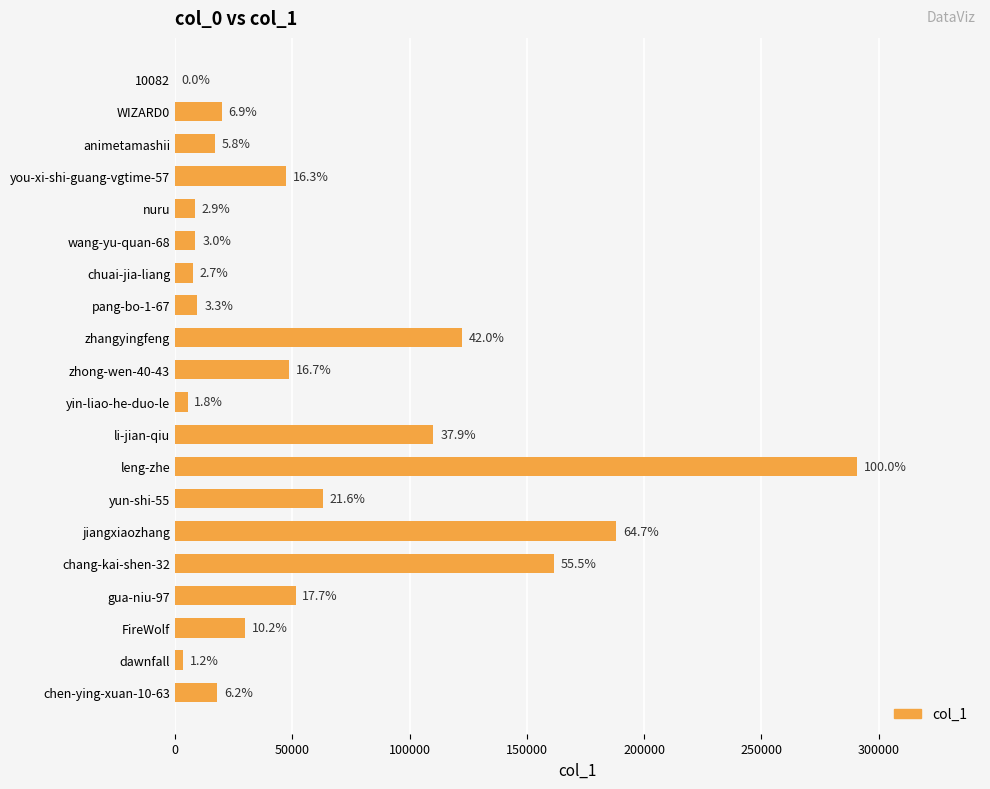

Are the bars horizontal?

Yes